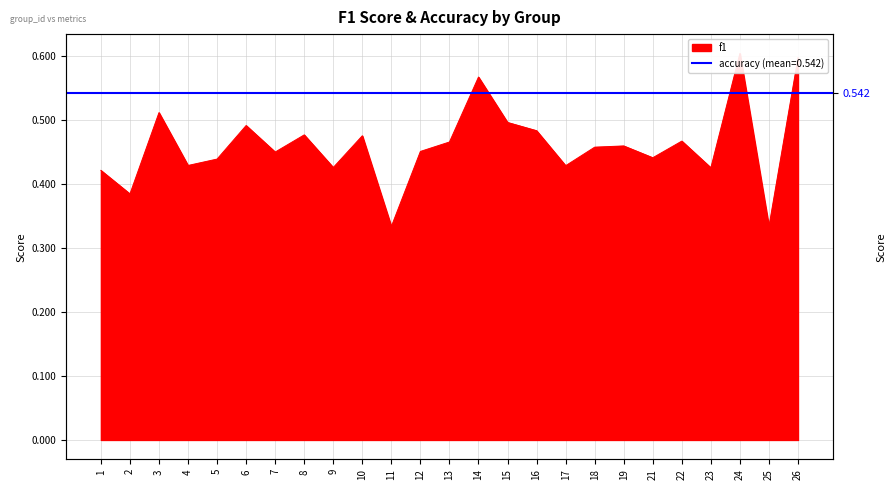

What is the sum of the values at 26 and 14?

1.2